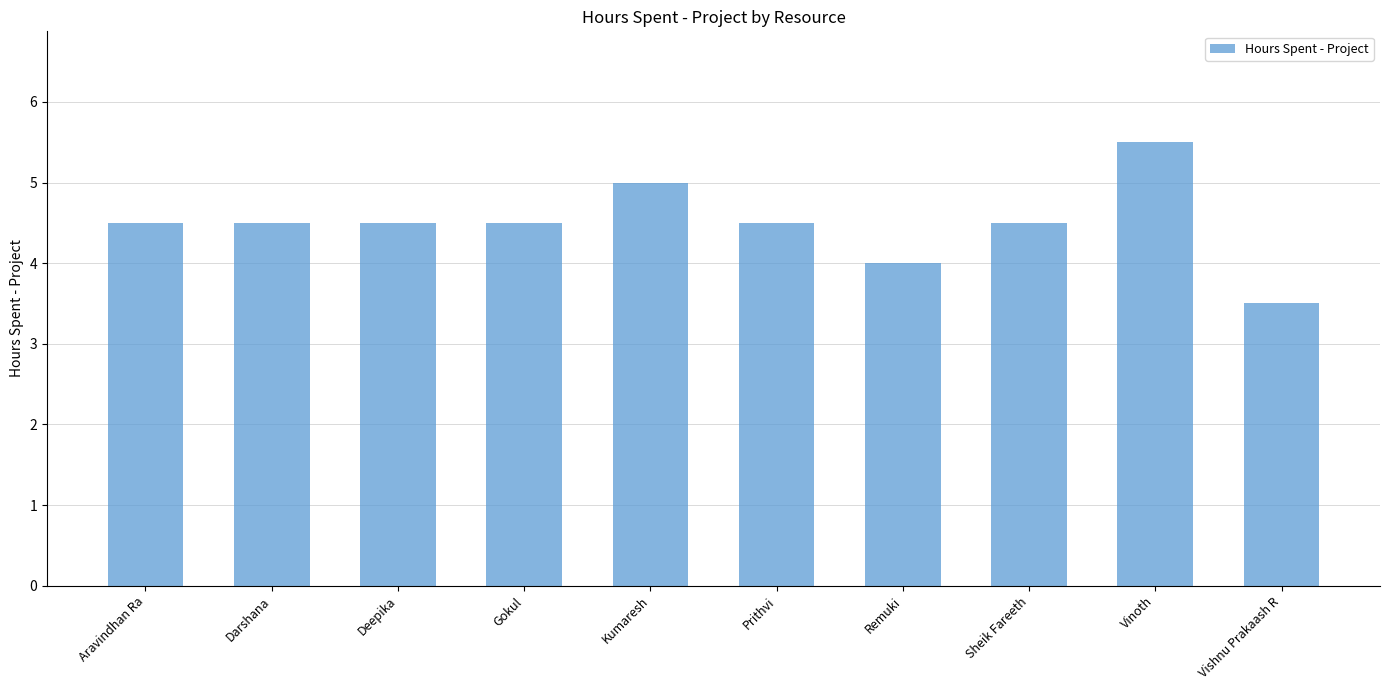

Reading left to right, transcribe all the data shown in this chart.

4.5	4.5	4.5	4.5	5.0	4.5	4.0	4.5	5.5	3.5